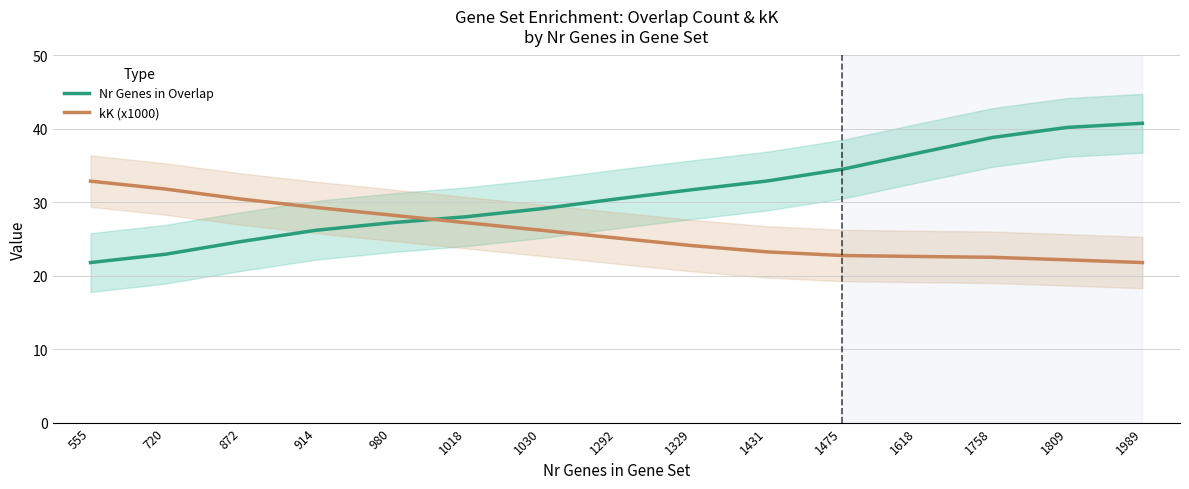

The Nr Genes in Overlap series shows 40.8 at 1989. True or false?

True